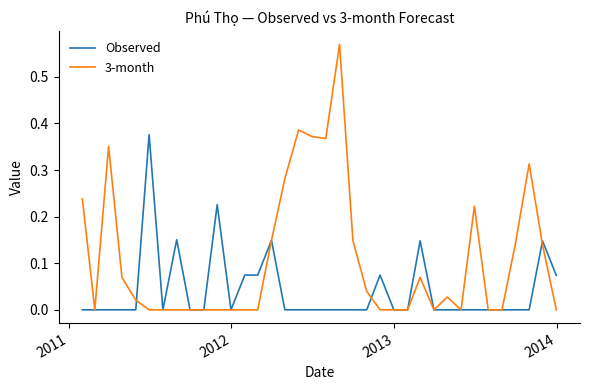

Rank the series by their average value, from lowest to highest.

Observed, 3-month